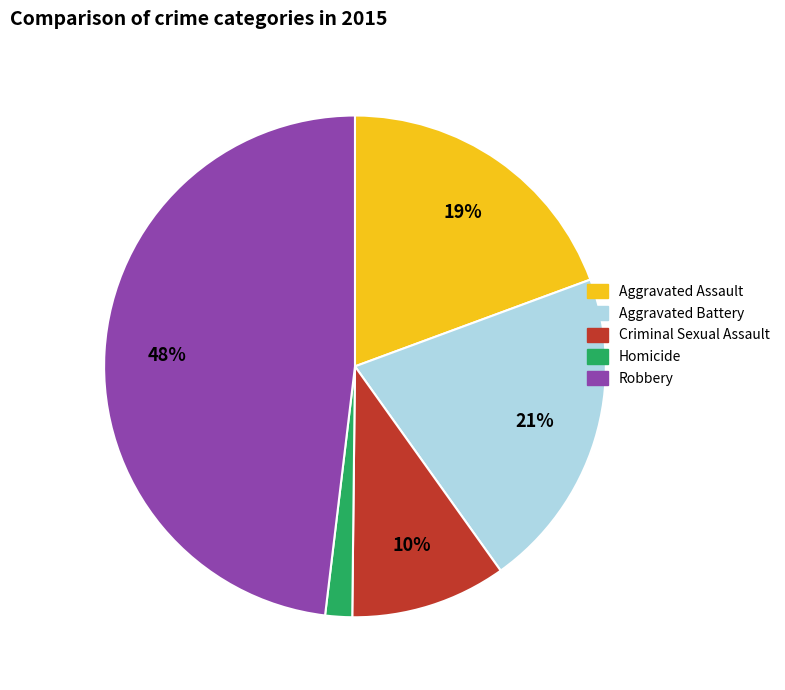

Rank the categories by value from highest to lowest.

Robbery, Aggravated Battery, Aggravated Assault, Criminal Sexual Assault, Homicide